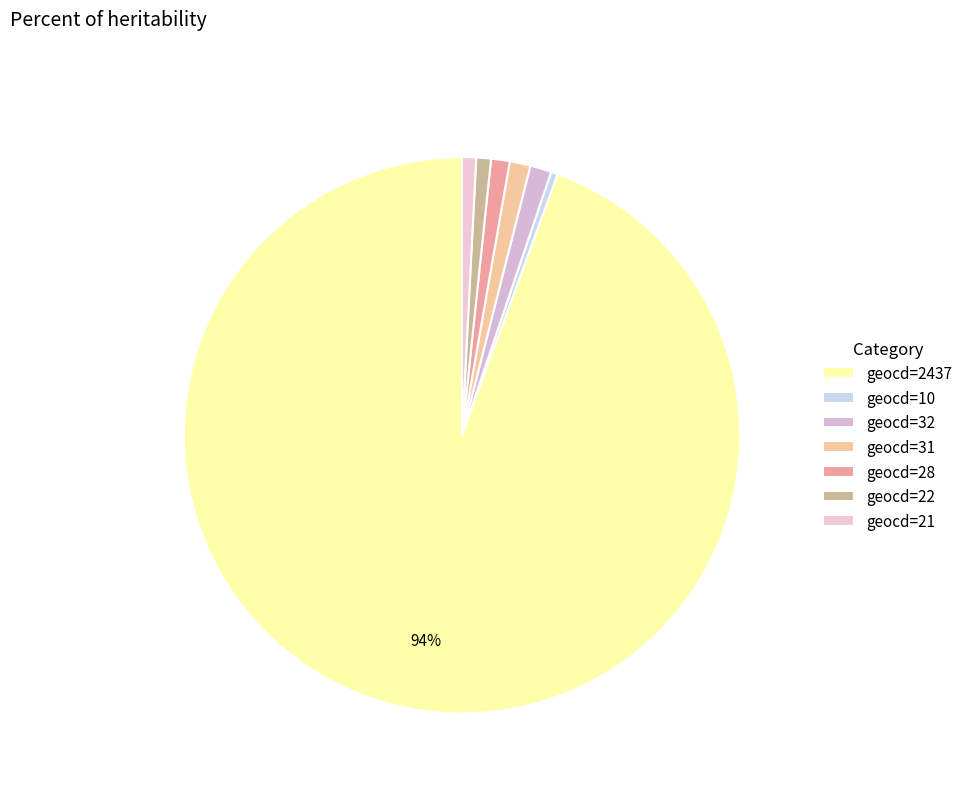

Count the number of slices in the pie.

7